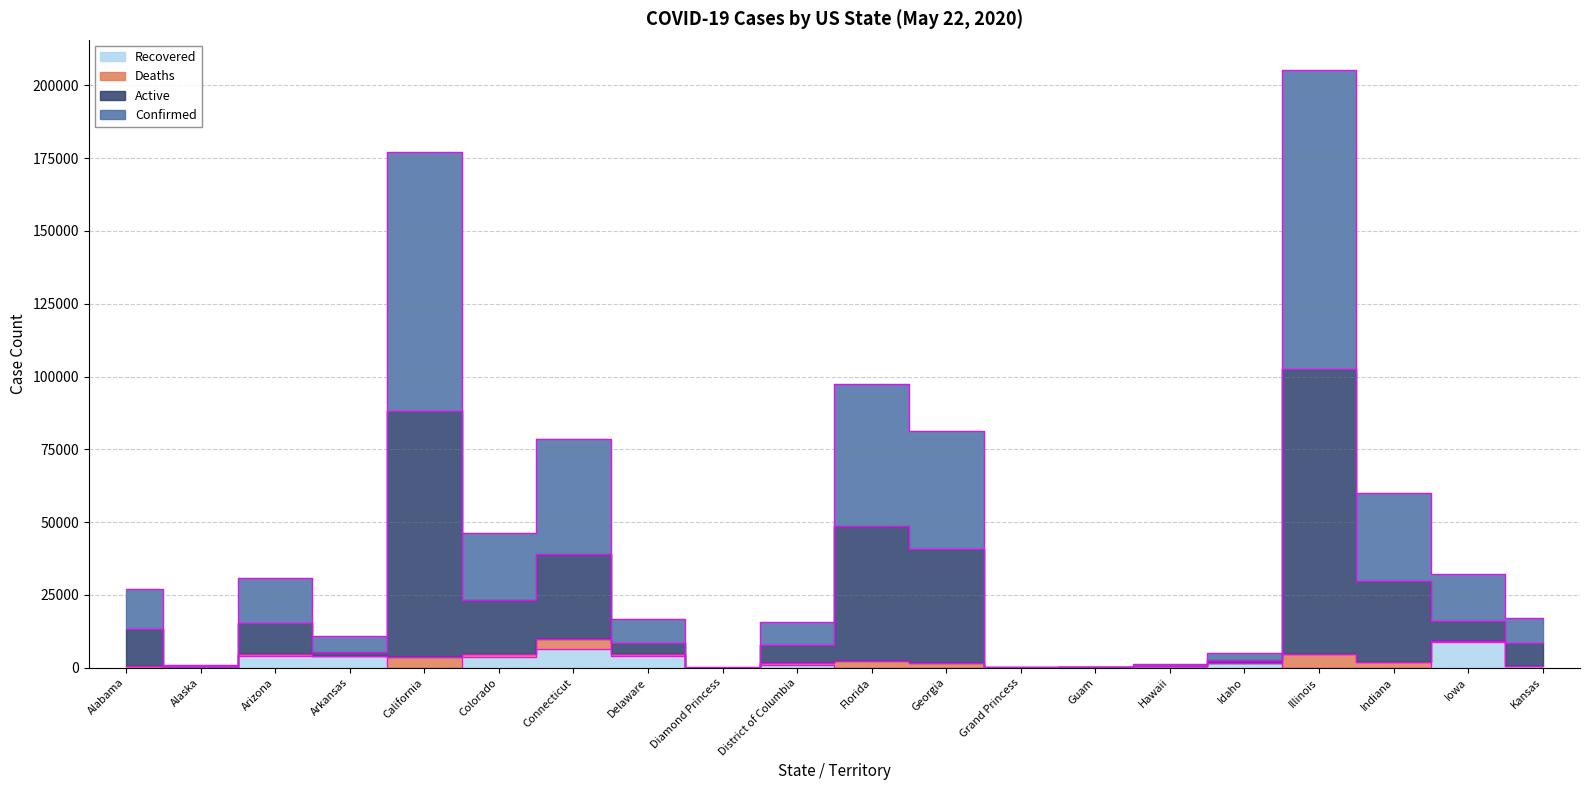

What is the difference between the Recovered values at Alaska and Georgia?

356